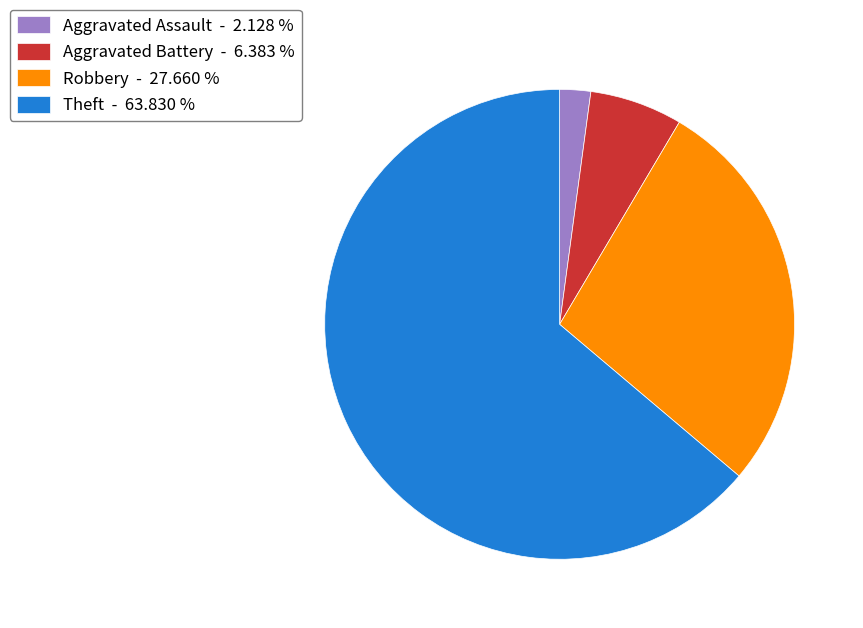

Which slice is the smallest?

Aggravated Assault - 2.128 %